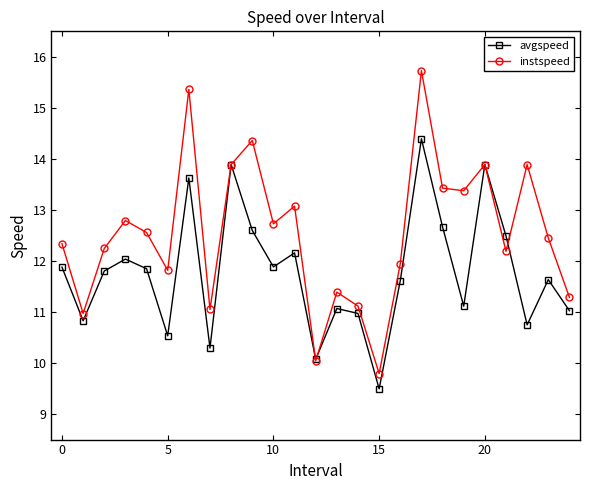

What is the value of the instspeed point at the 13th from the left?

10.0